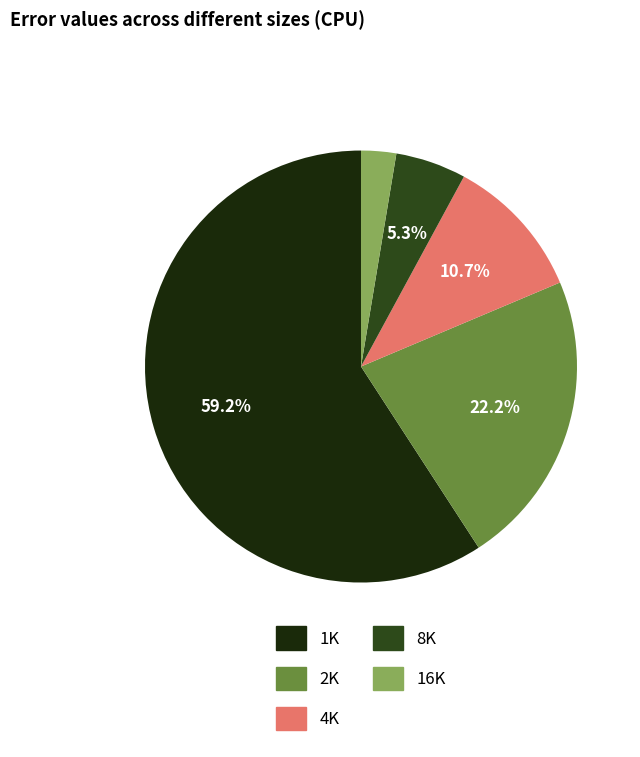

To the nearest percent, what is the difference between the 1K and 16K slice percentages?

57%